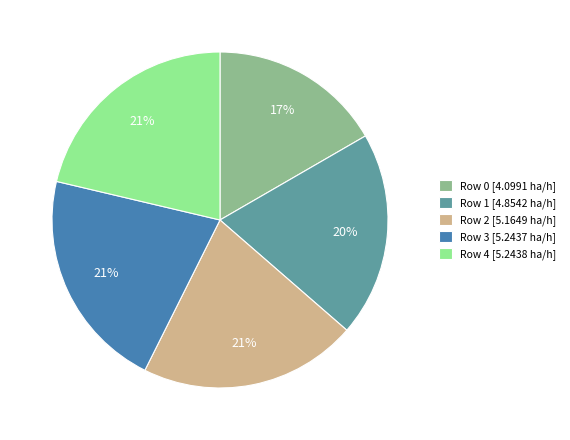

Between Row 0 and Row 1, which is larger?

Row 1